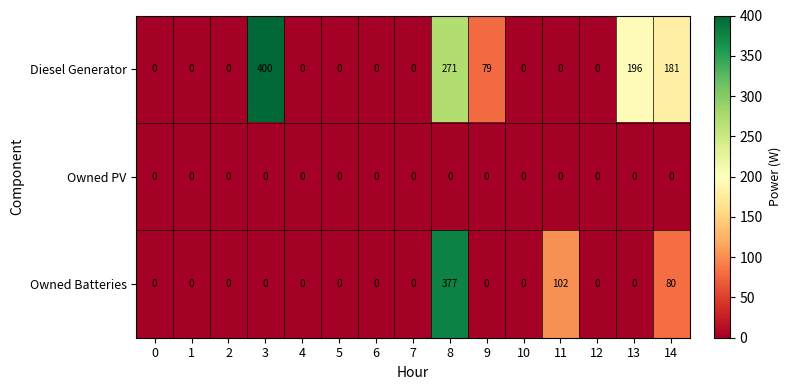

At which category does the chart reach its peak across all series?

3